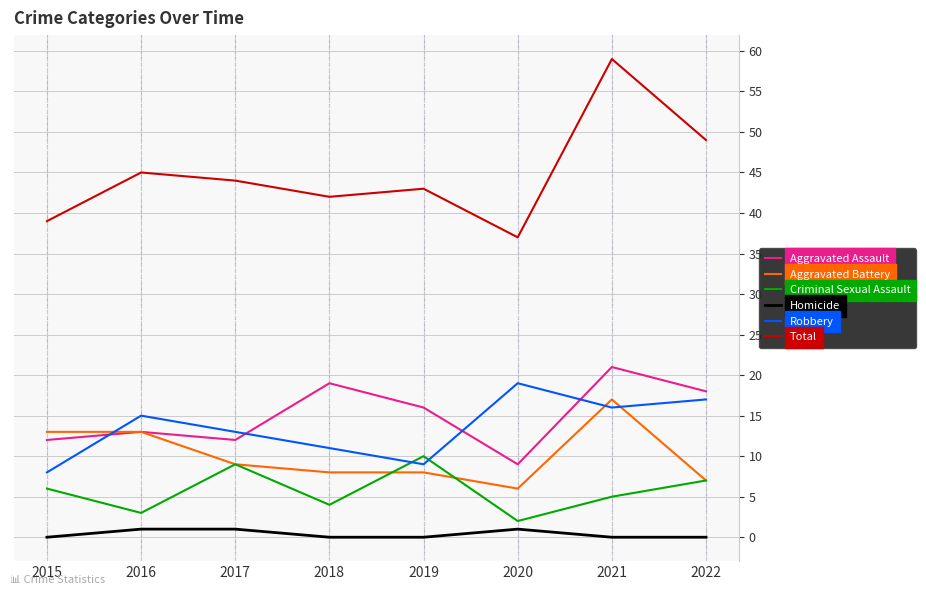

At which category is the sum across all series the highest?

2021